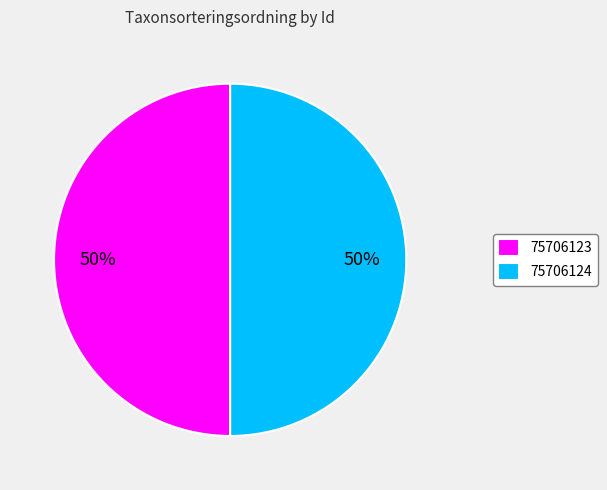

To the nearest percent, what percentage of the pie is 75706124?

50%